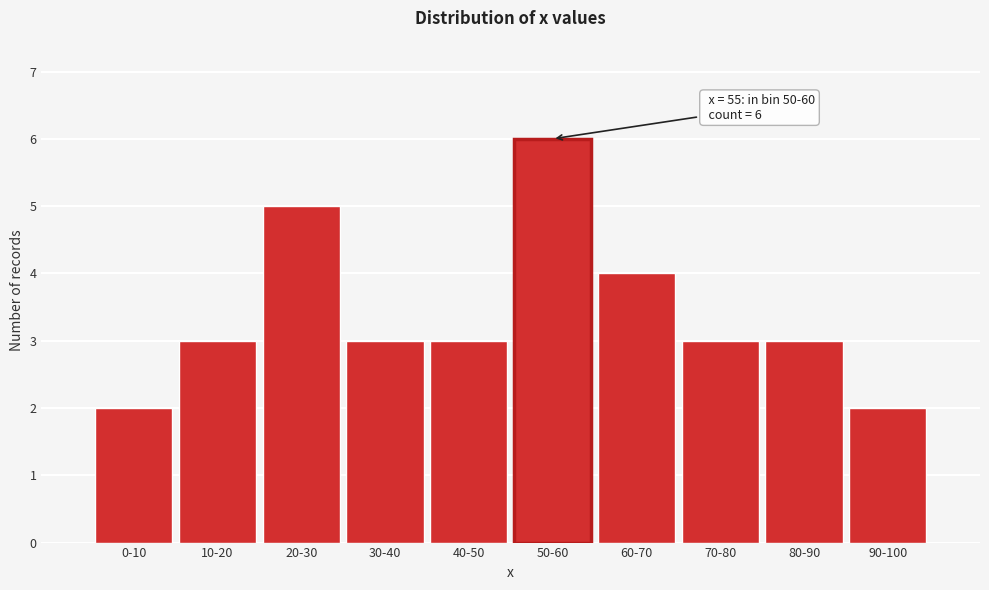

Reading left to right, transcribe all the data shown in this chart.

2	3	5	3	3	6	4	3	3	2